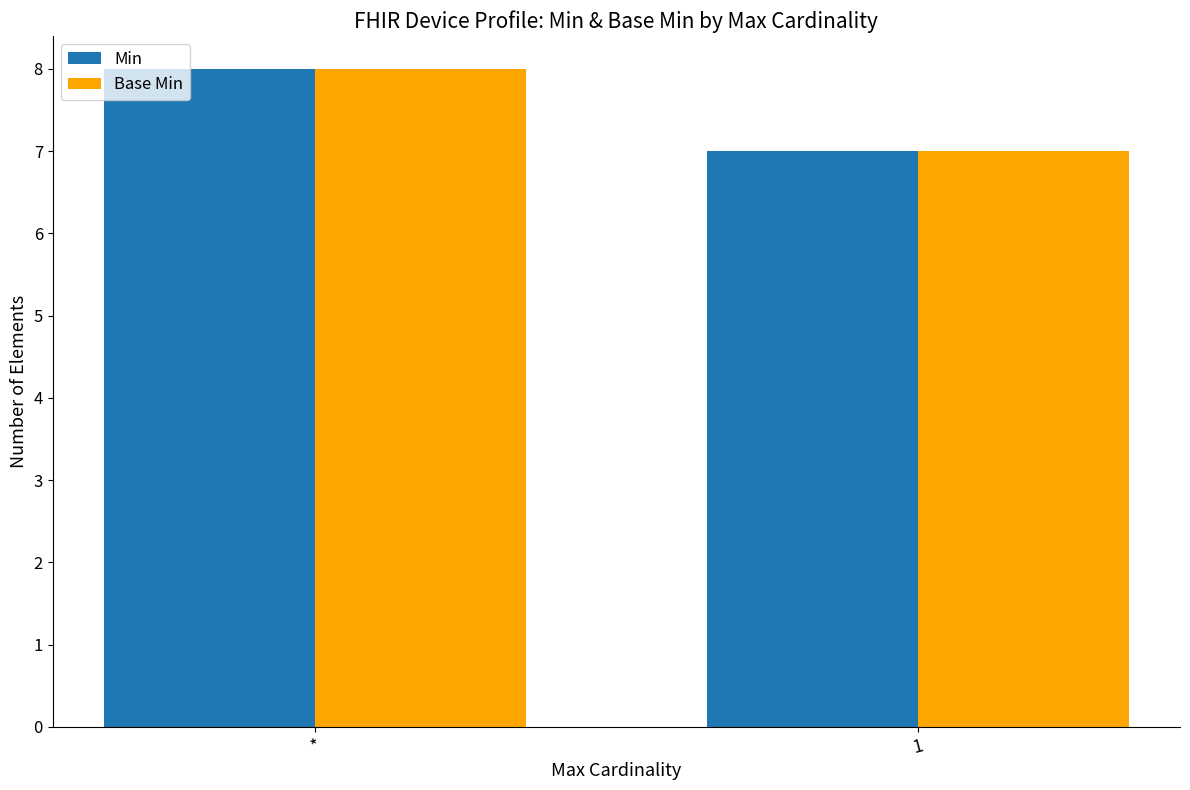

What is the total value across all series at 1?

14